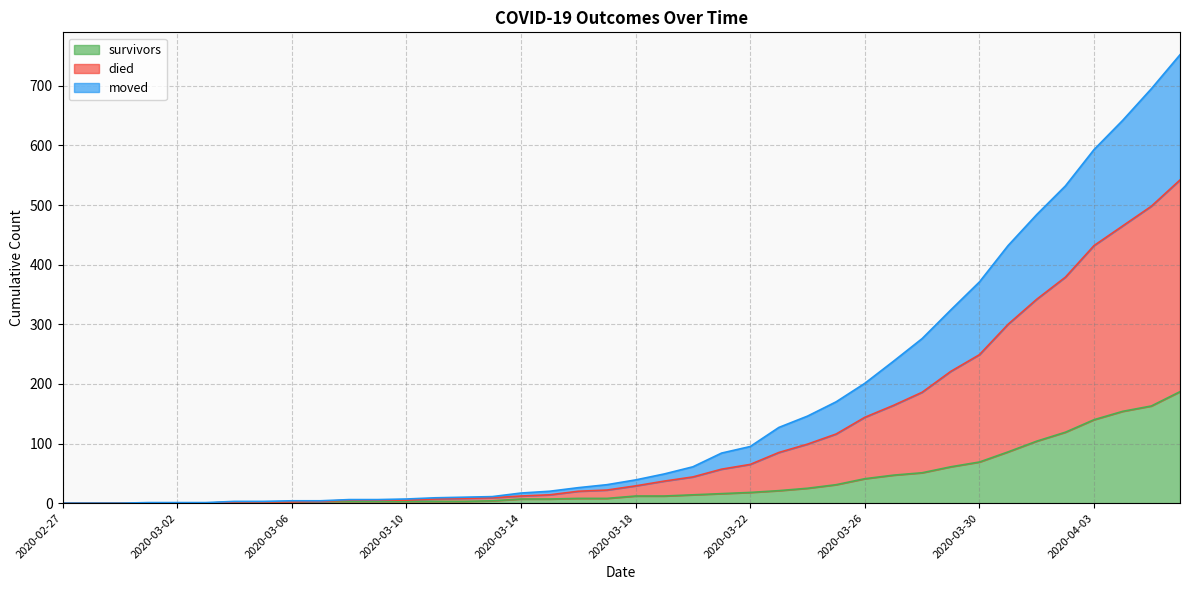

Does the chart display data point markers on the line(s)?

No